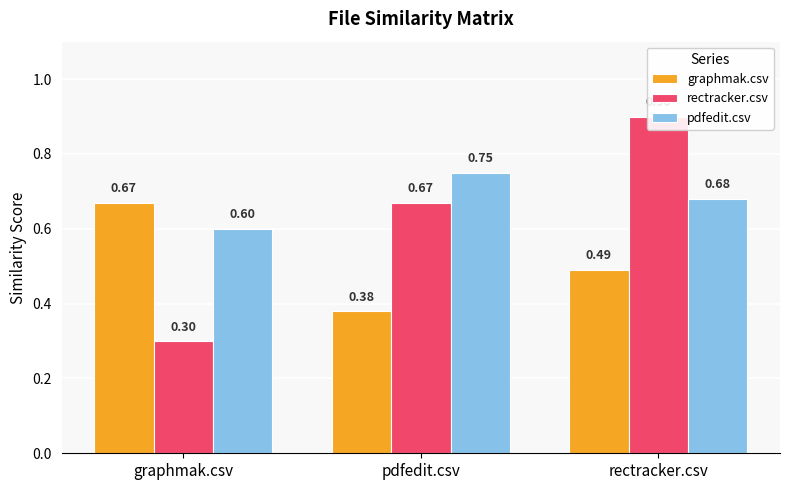

List the series in order of their peak value, lowest first.

graphmak.csv, pdfedit.csv, rectracker.csv